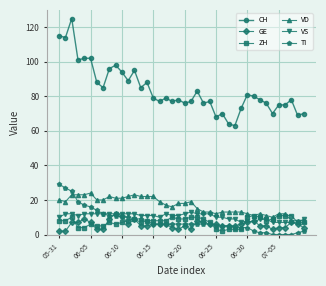

True or false: TI and CH cross at least once.

False